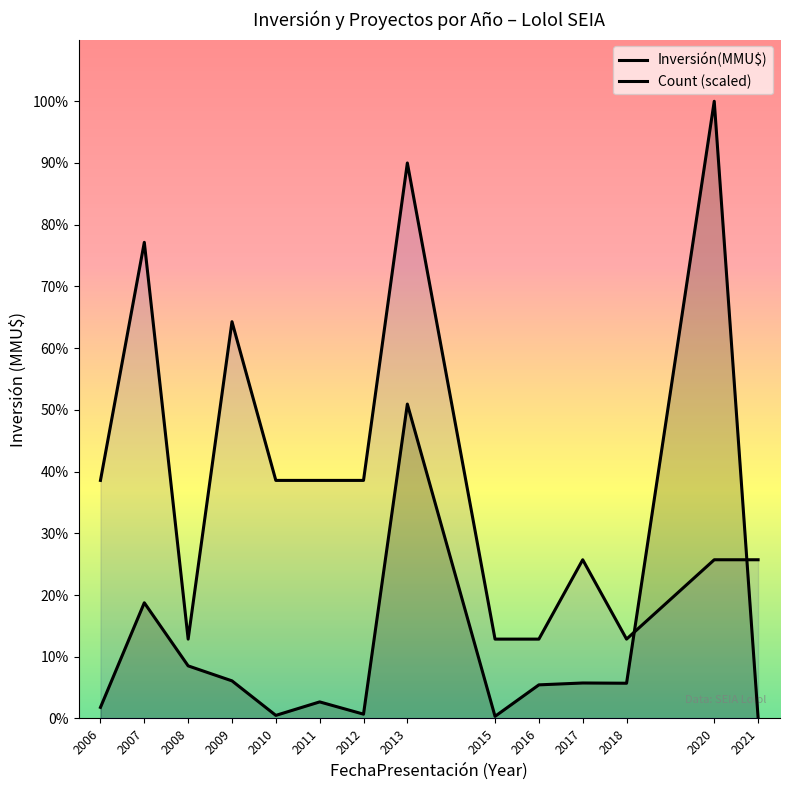

Where is the first local minimum for Inversión(MMU$)?

2010